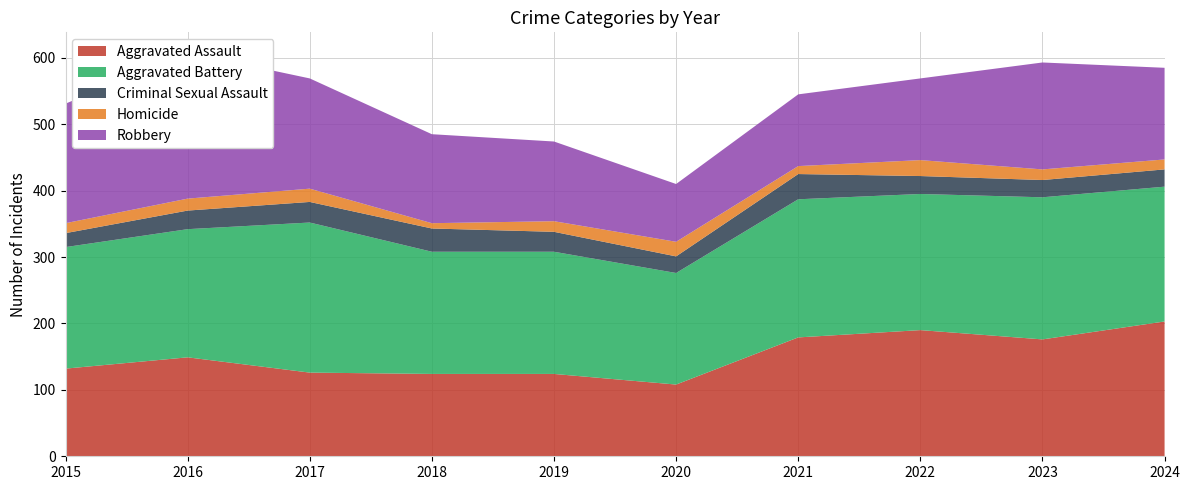

Reading left to right, list all the values displayed in this chart.

Aggravated Assault: 132	149	126	124	124	108	179	190	176	203
Aggravated Battery: 183	193	226	184	184	168	208	205	214	203
Criminal Sexual Assault: 21	28	31	35	30	25	38	27	26	26
Homicide: 15	18	20	8	16	22	12	24	16	15
Robbery: 180	220	166	134	120	87	108	123	161	138